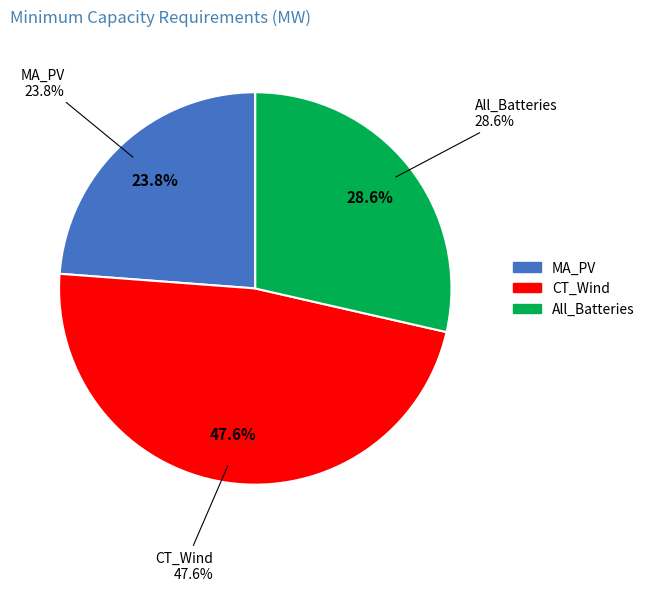

To the nearest percent, what is the difference between the largest and smallest slice percentages?

24%